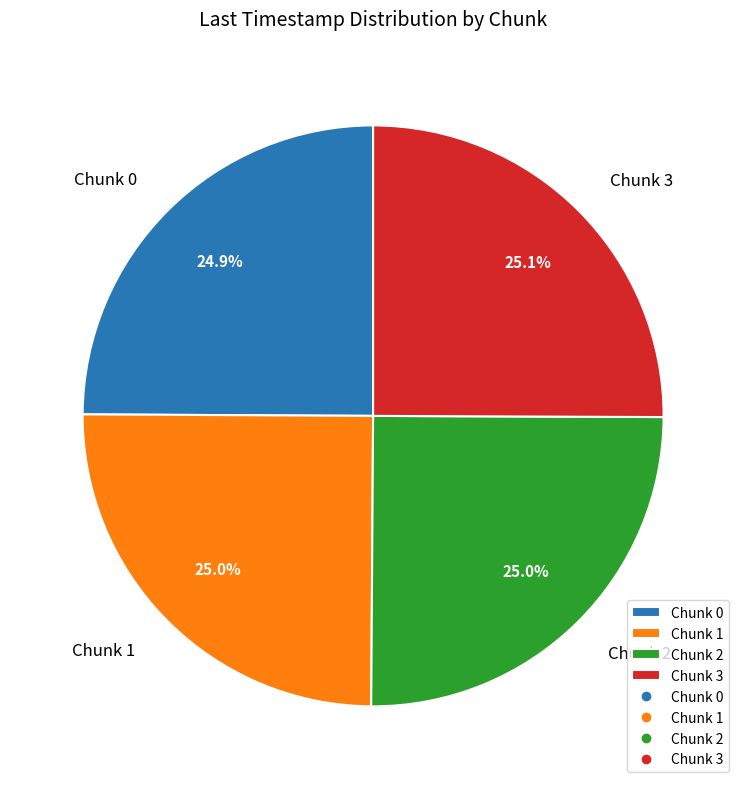

How much of the chart is everything except Chunk 2?

75.0%